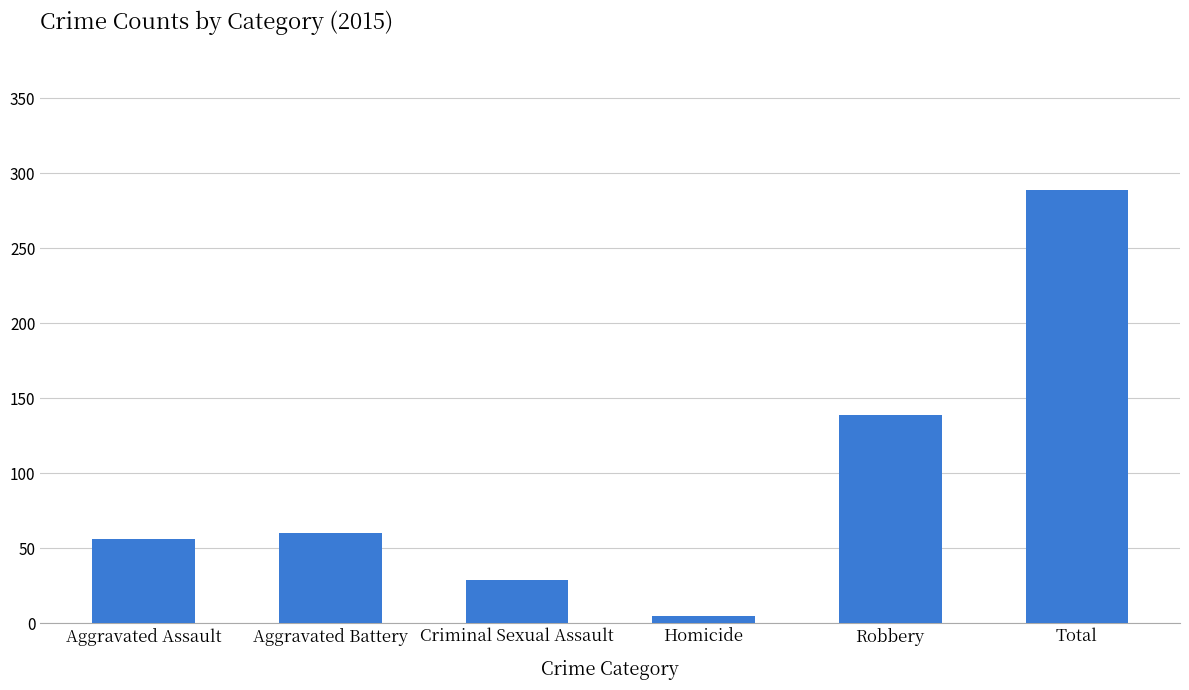

At which category does the chart reach its minimum across all series?

Homicide